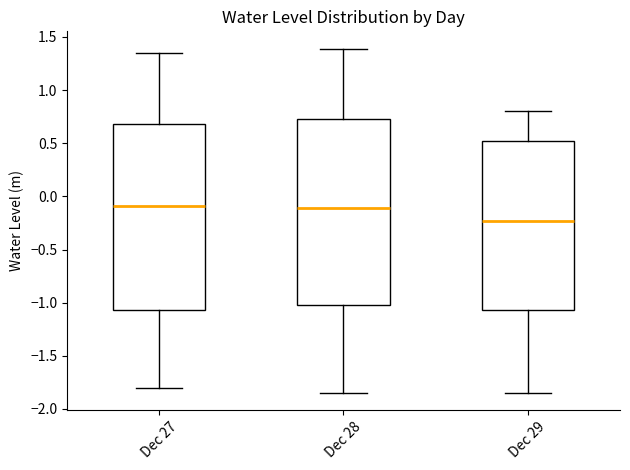

Where does the lower whisker of the box for Dec 27 end on the y-axis? The values are not printed on the chart, so give them approximately, as read against the axis.

-1.80